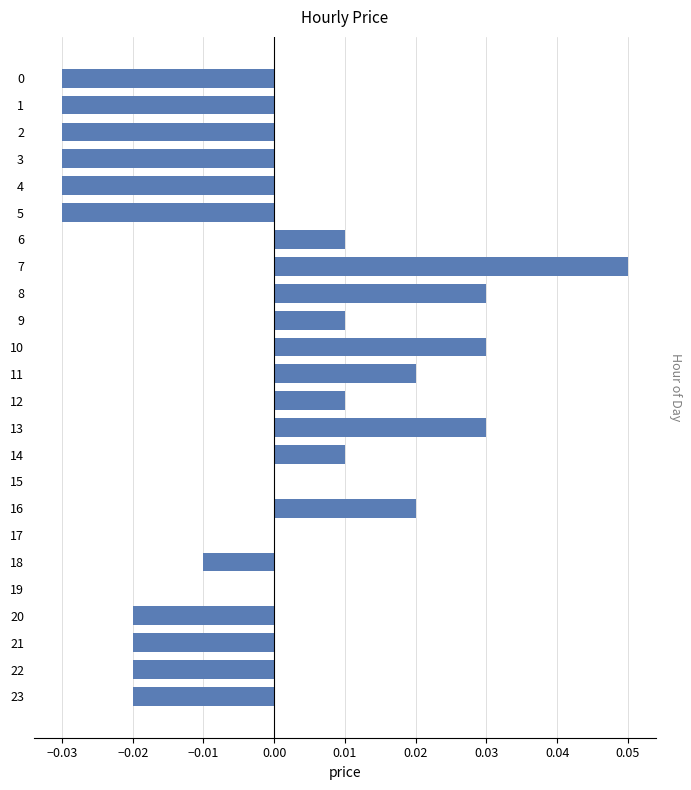

The value at 1 is -0.0. True or false?

True